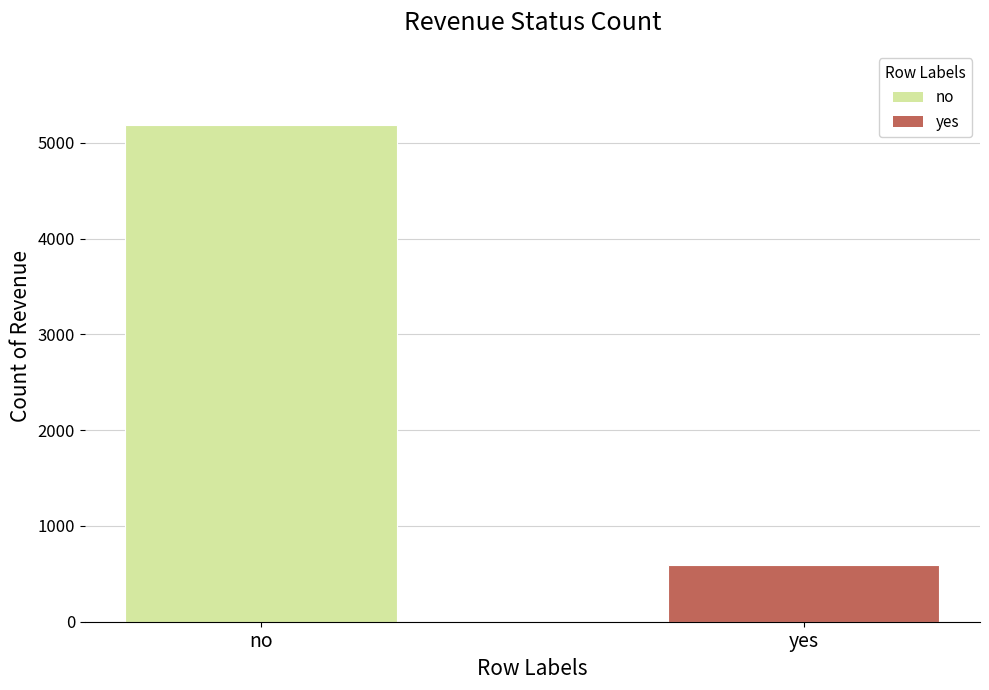

Which label corresponds to the largest value in the chart?

no